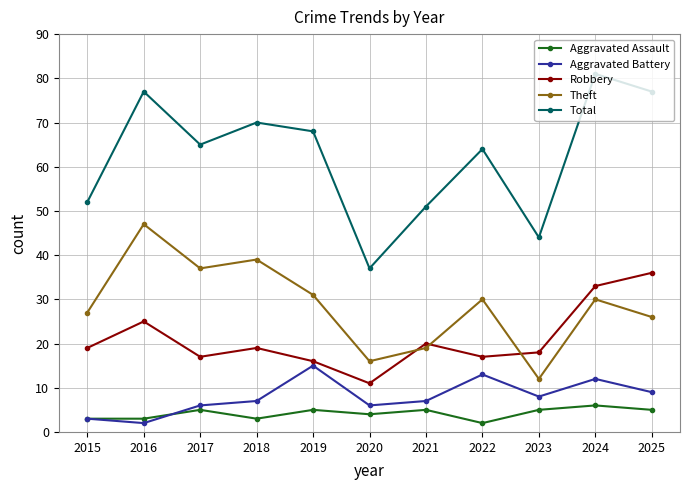

At which label is Total closest to 59?

2022